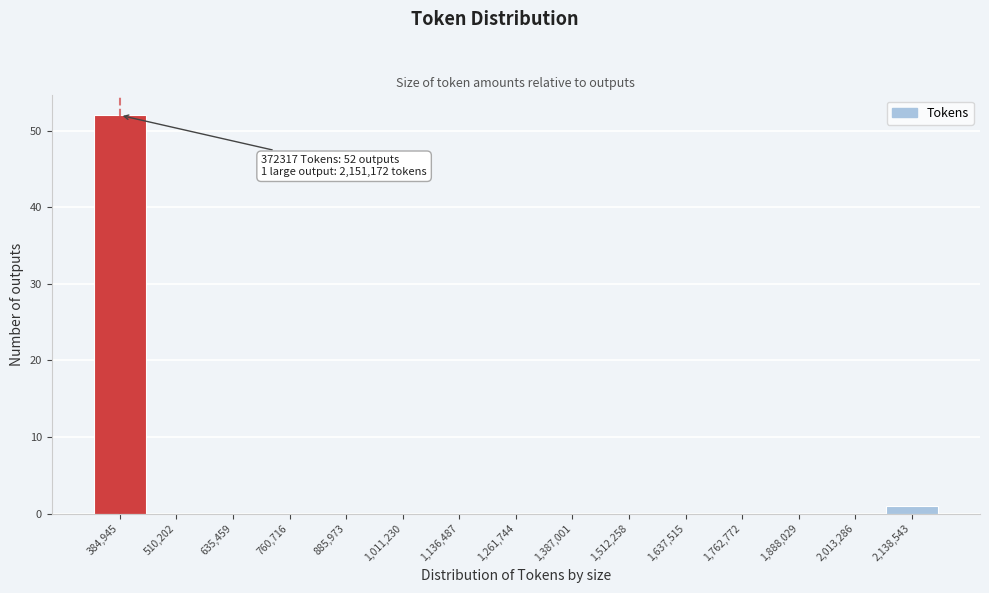

Which range on the x-axis has the tallest bar?

320000 to 440000